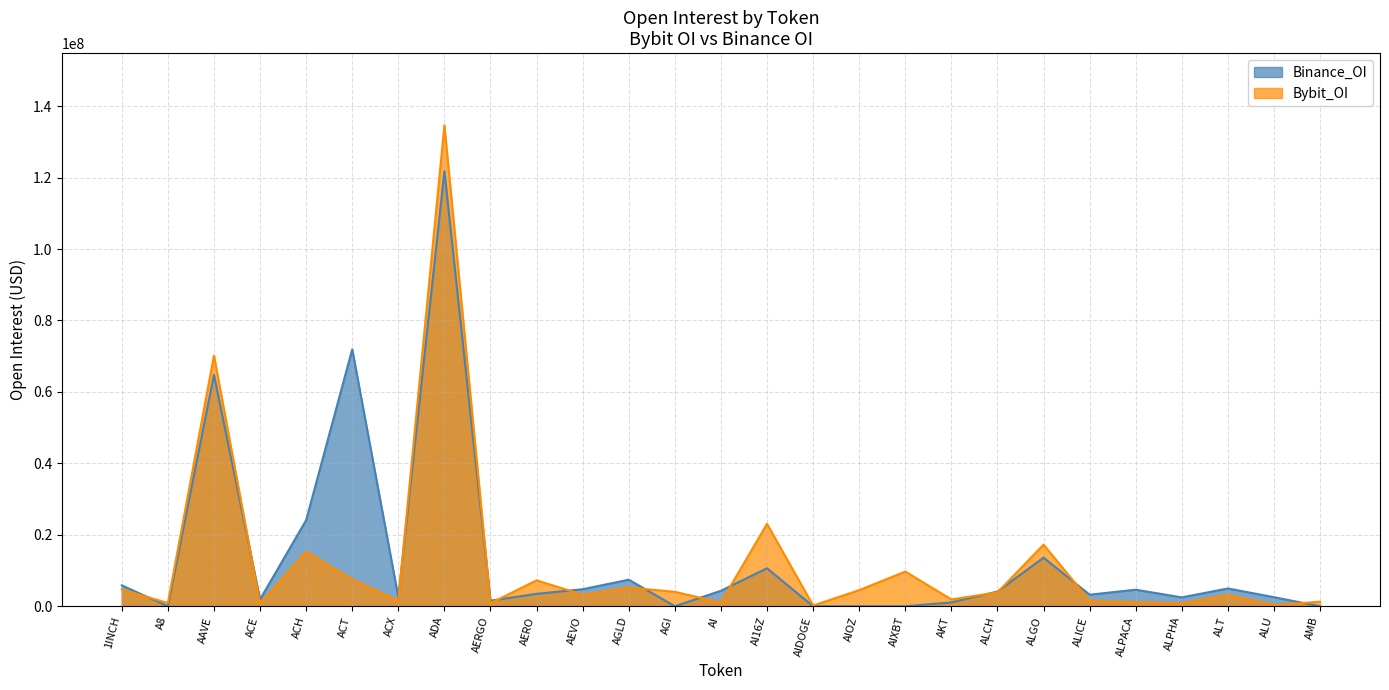

True or false: Binance_OI has a value of 15689705 at AI16Z.

False